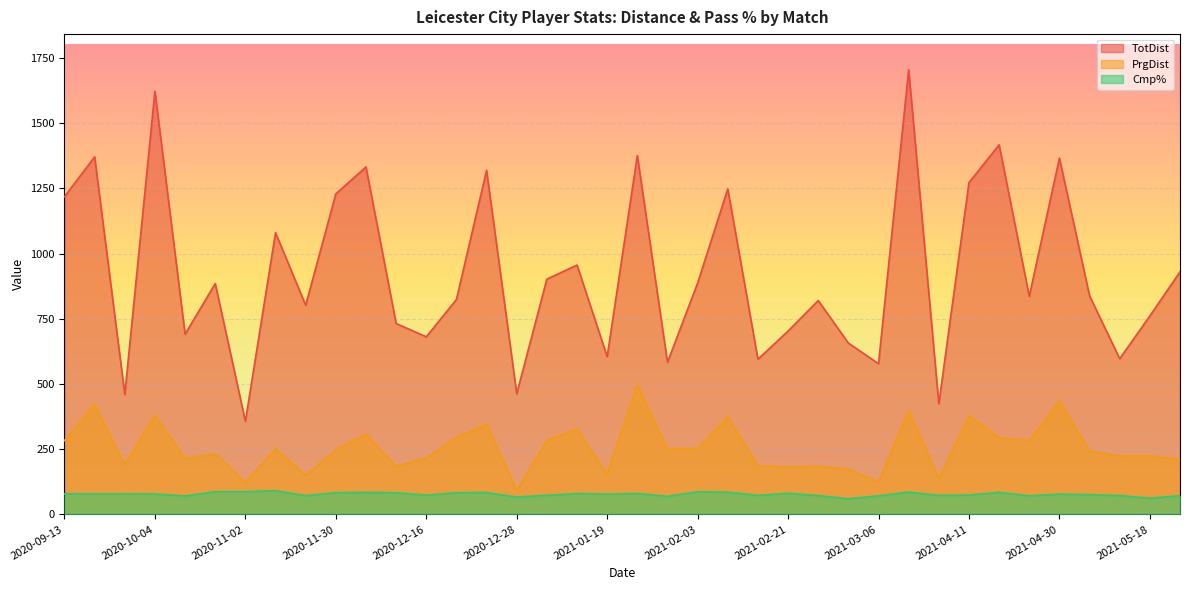

In Cmp%, how many points are higher than both neighbors (excluding endpoints)?

11